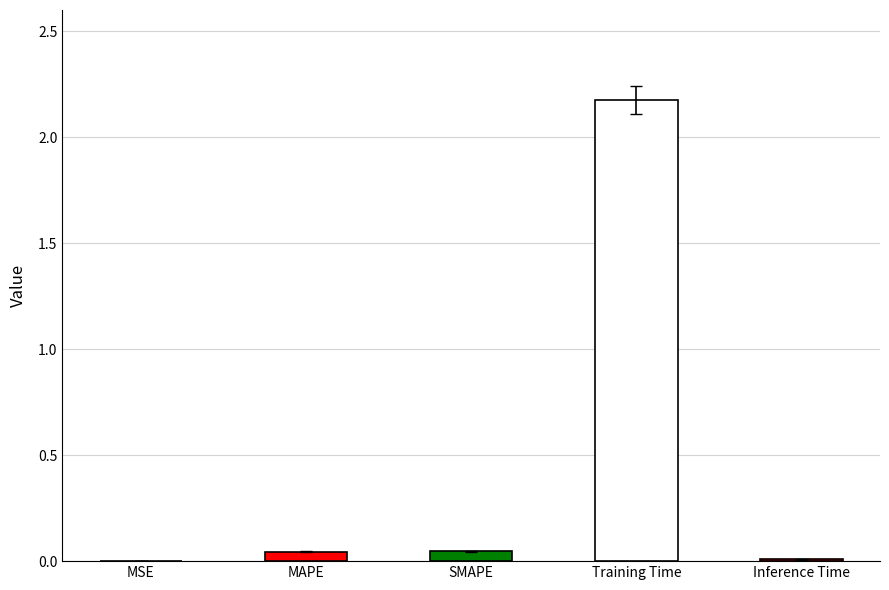

Is it true that the value at MAPE is 0.0?

True